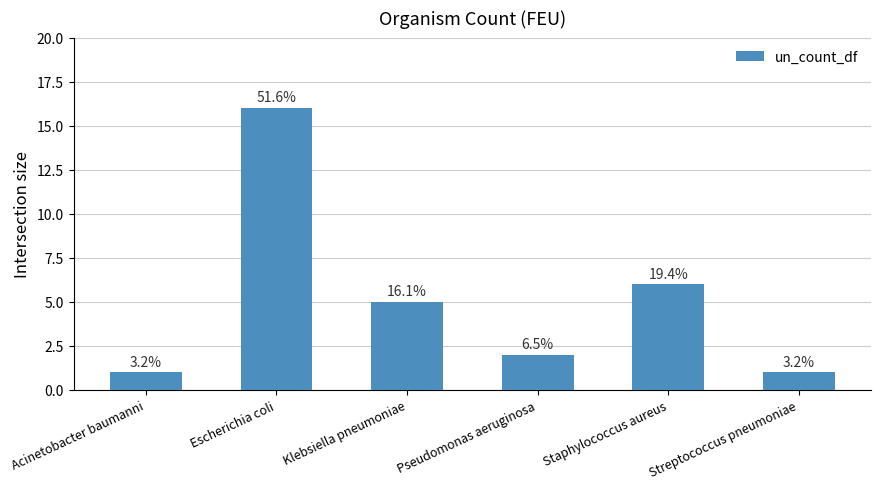

The value at Klebsiella pneumoniae is 8. True or false?

False